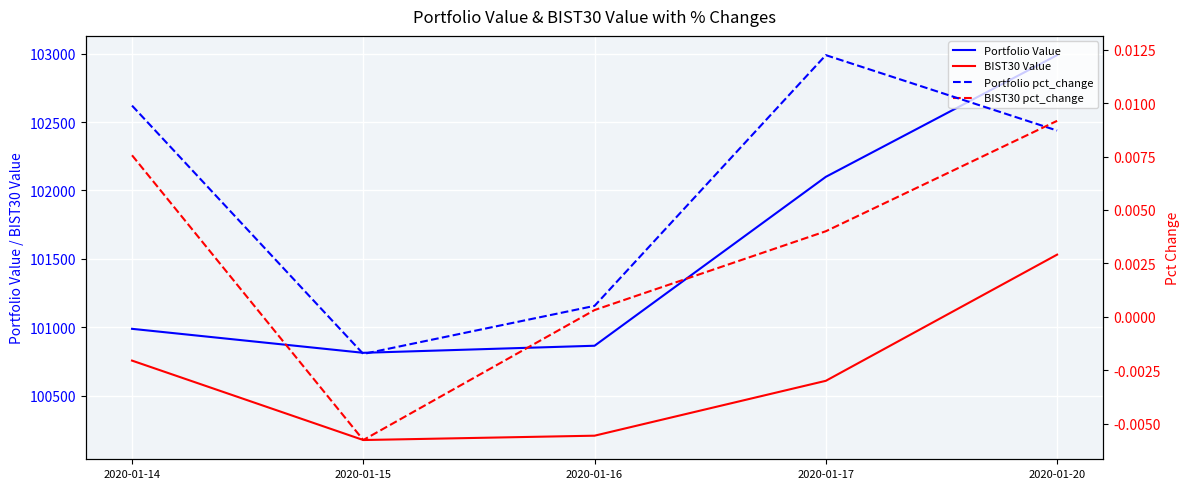

Between 2020-01-16 and 2020-01-15, which is larger?

2020-01-16